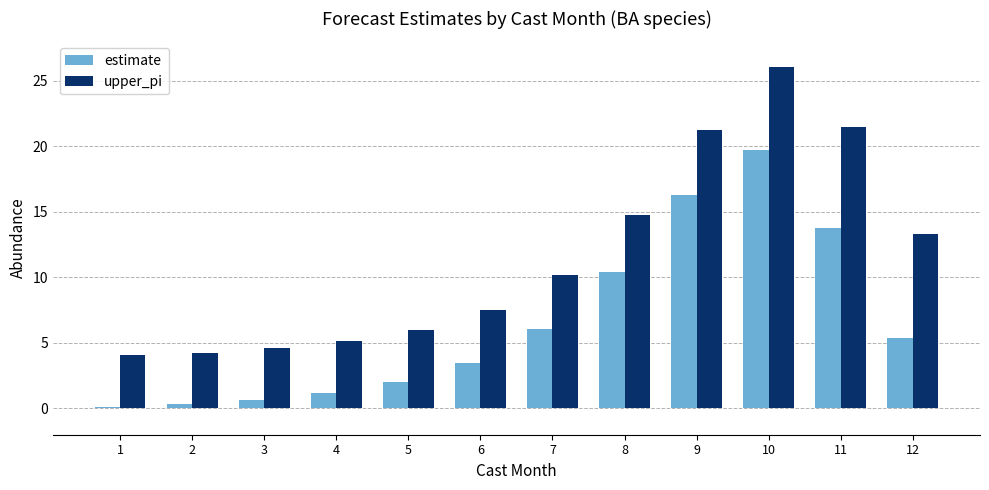

The value of upper_pi at 1 is 4.1. True or false?

True